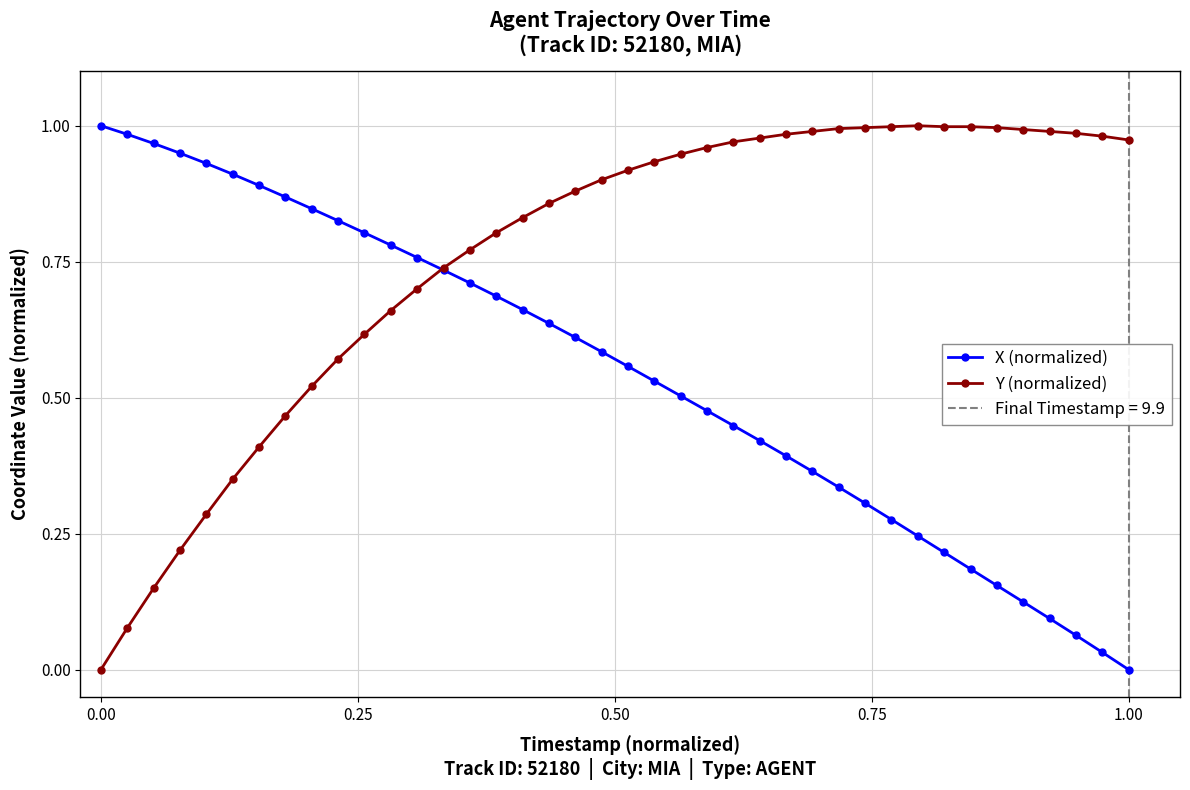

How many series are shown in this chart?

2